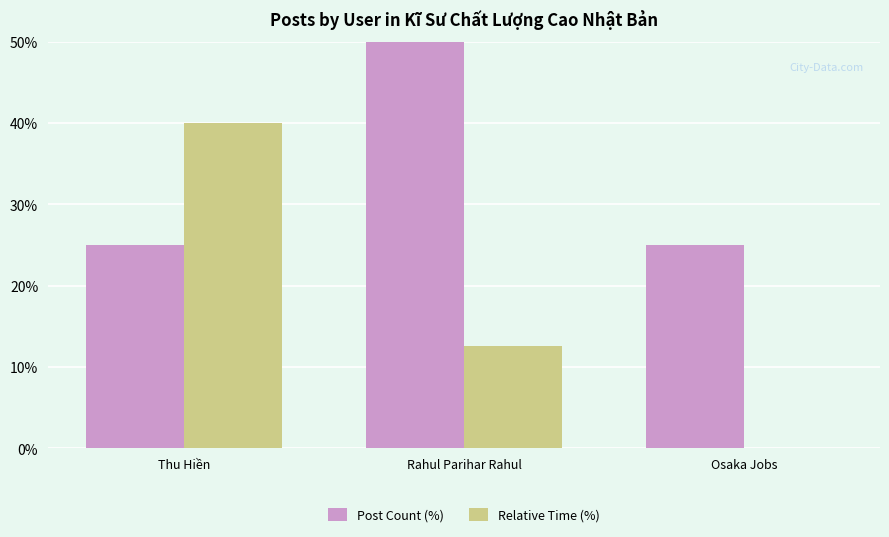

Between Thu Hiền and Osaka Jobs, which series saw the biggest shift?

Relative Time (%)